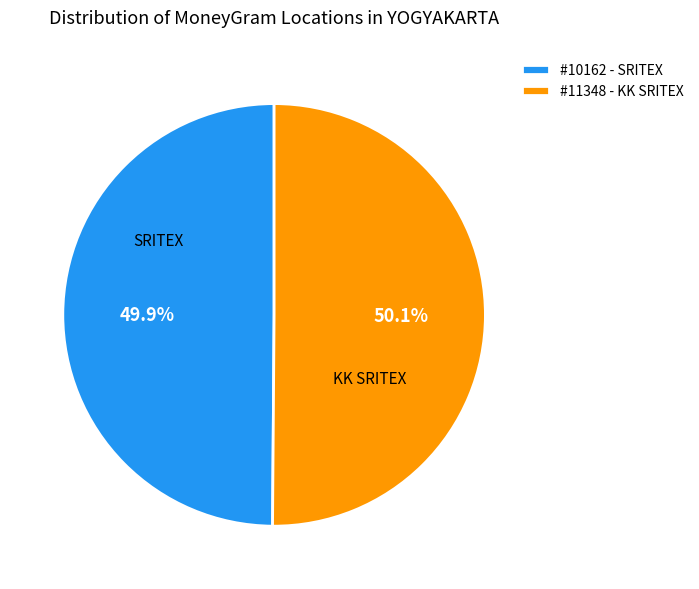

Is there a majority slice in this chart?

Yes